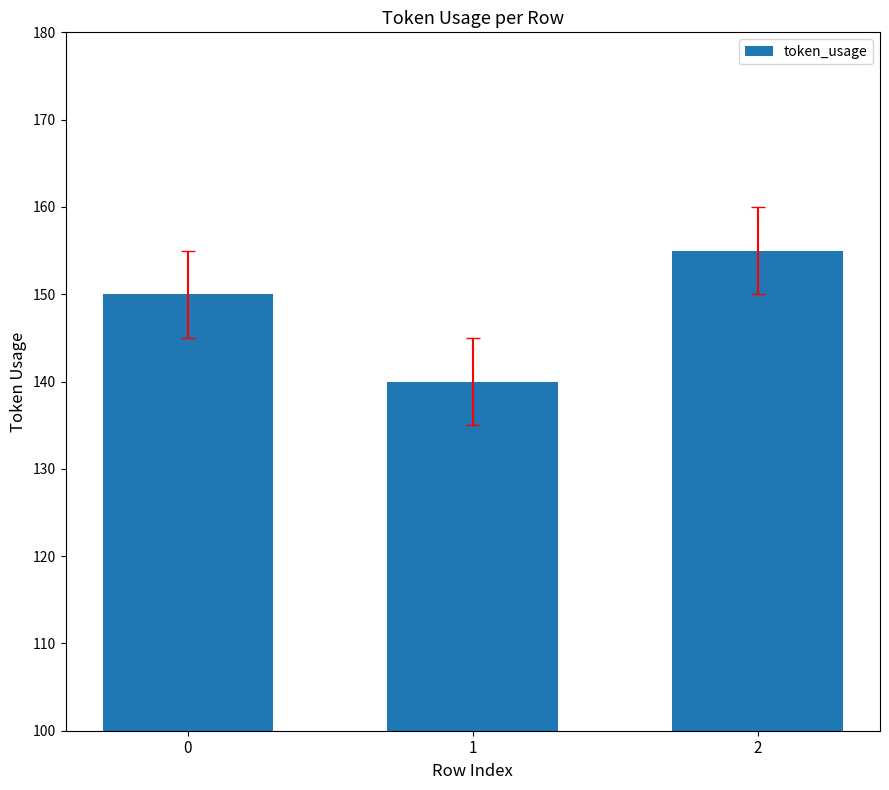

How many data points are less than 150?

1